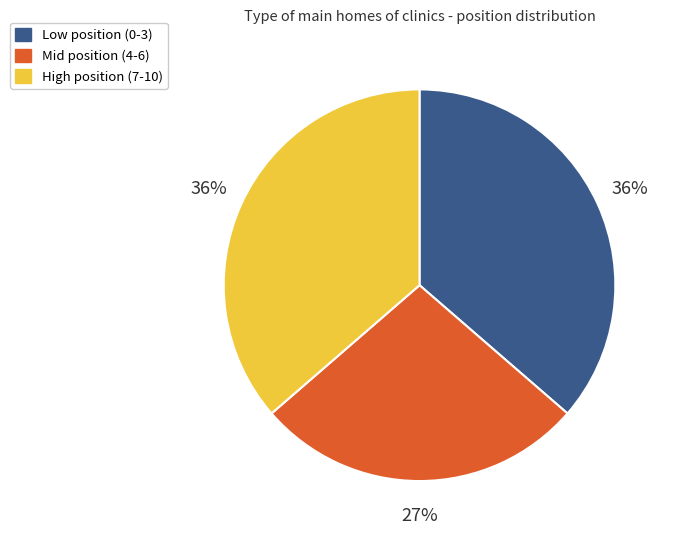

Count the number of slices in the pie.

3